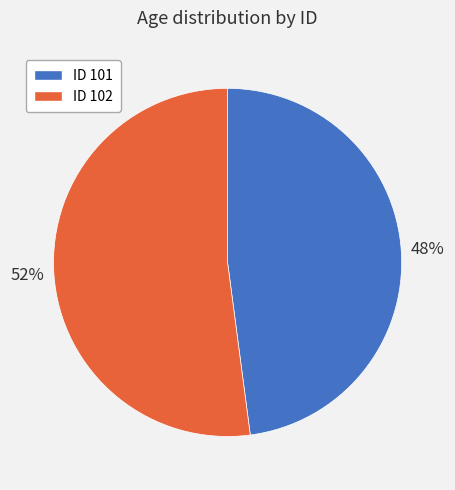

To the nearest percent, what is the average slice percentage?

50%